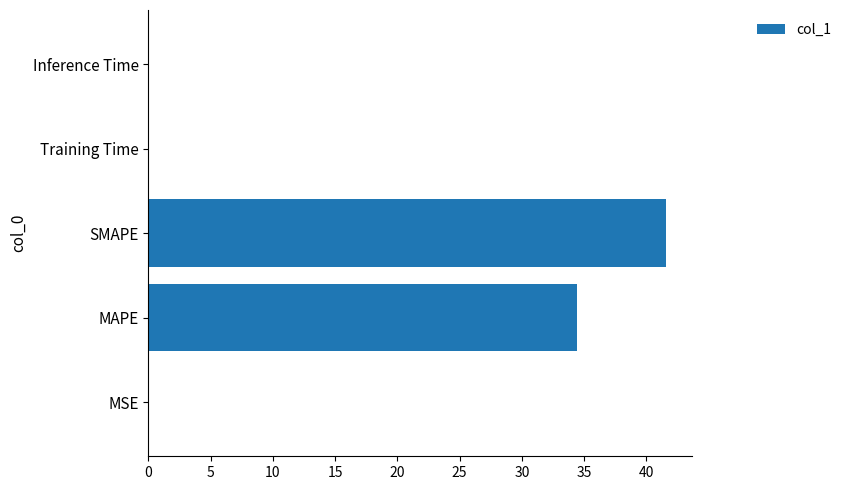

What is the average value?

15.2